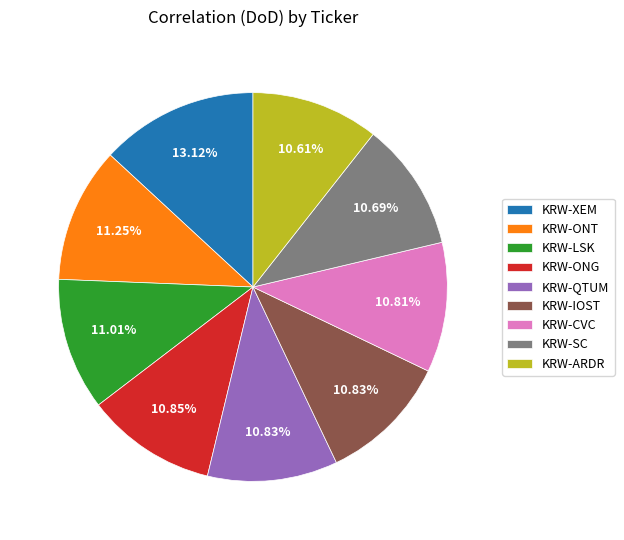

Between KRW-ONT and KRW-XEM, which is larger?

KRW-XEM